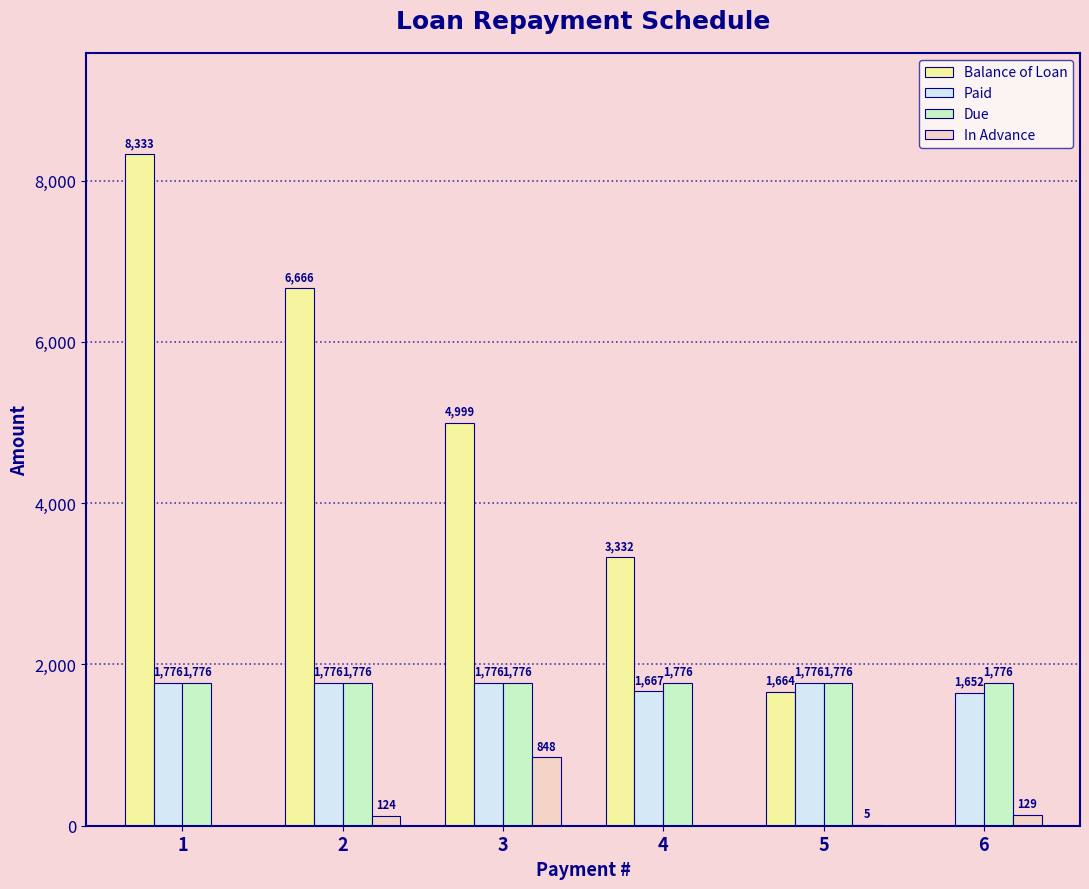

What are all the series names shown in the legend?

Balance of Loan, Paid, Due, In Advance